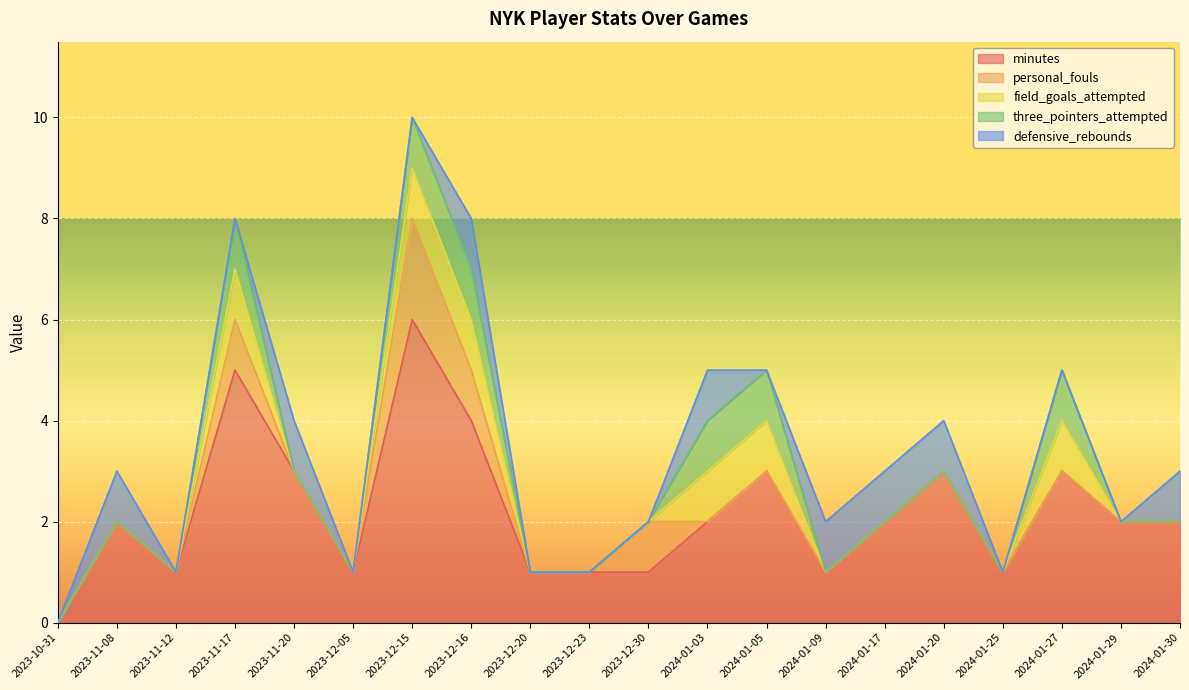

How many categories are shown in the chart?

20